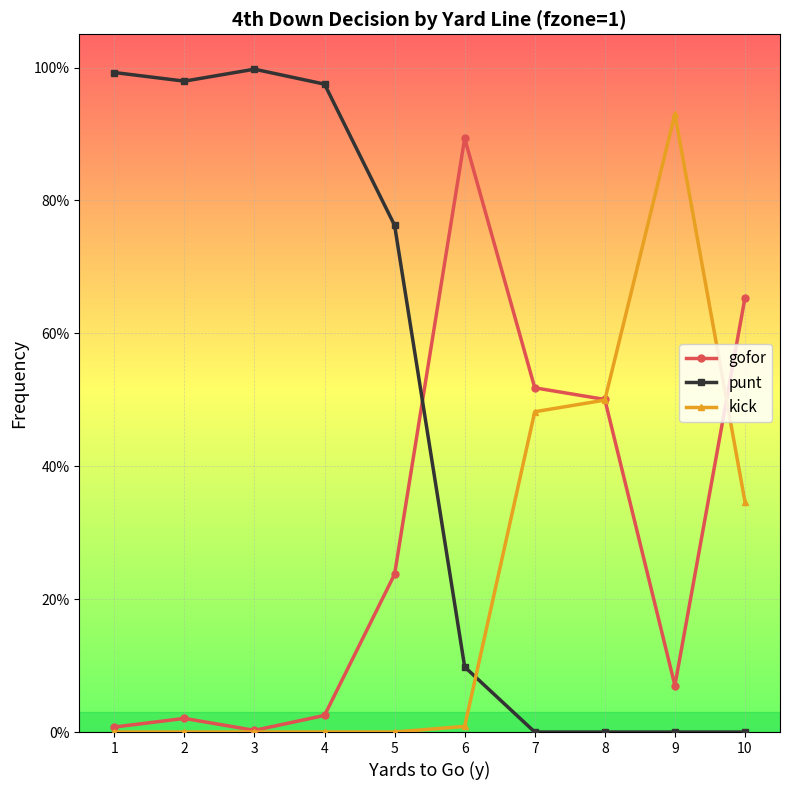

Reading left to right, transcribe all the data shown in this chart.

gofor: 1=0.0	2=0.0	3=0.0	4=0.0	5=0.2	6=0.9	7=0.5	8=0.5	9=0.1	10=0.7
punt: 1=1.0	2=1.0	3=1.0	4=1.0	5=0.8	6=0.1	7=0.0	8=0.0	9=0.0	10=0.0
kick: 1=0.0	2=0.0	3=0.0	4=0.0	5=0.0	6=0.0	7=0.5	8=0.5	9=0.9	10=0.3